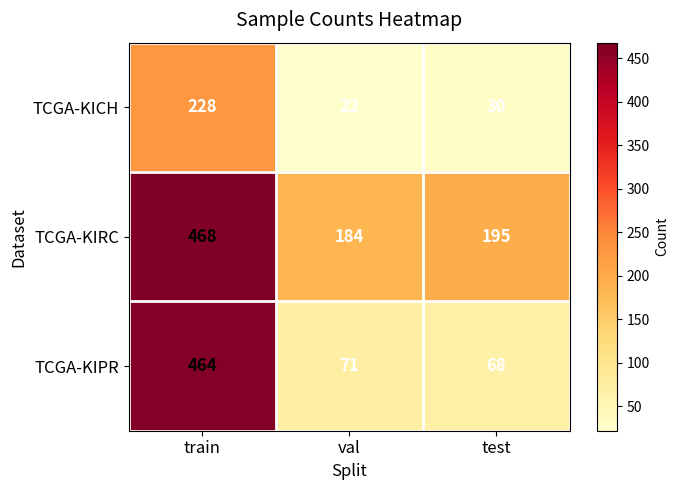

What is the total value across all series at val?

277